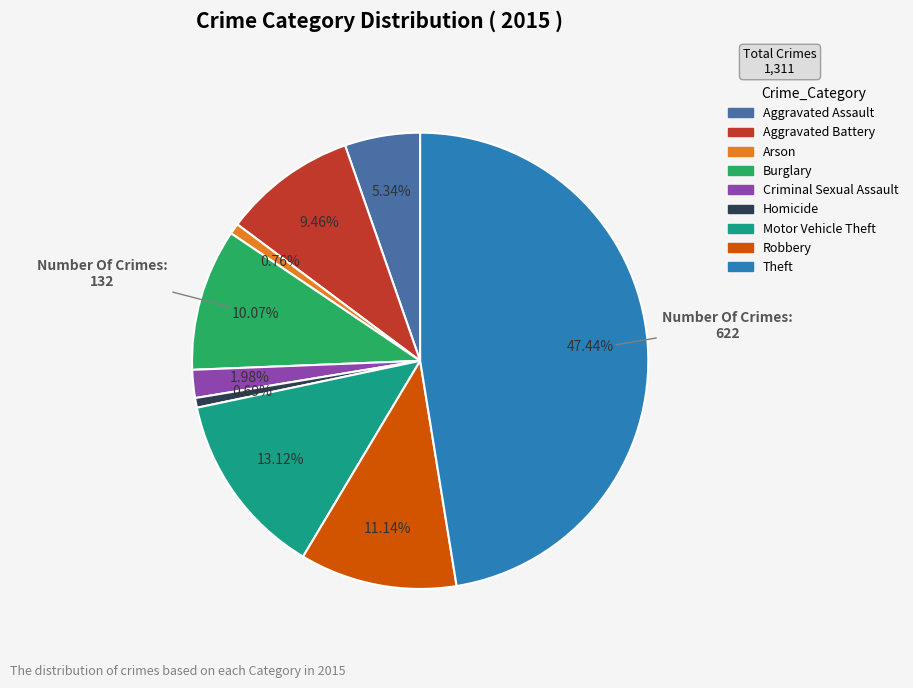

To the nearest percent, what is the difference between the Criminal Sexual Assault and Homicide slice percentages?

1%